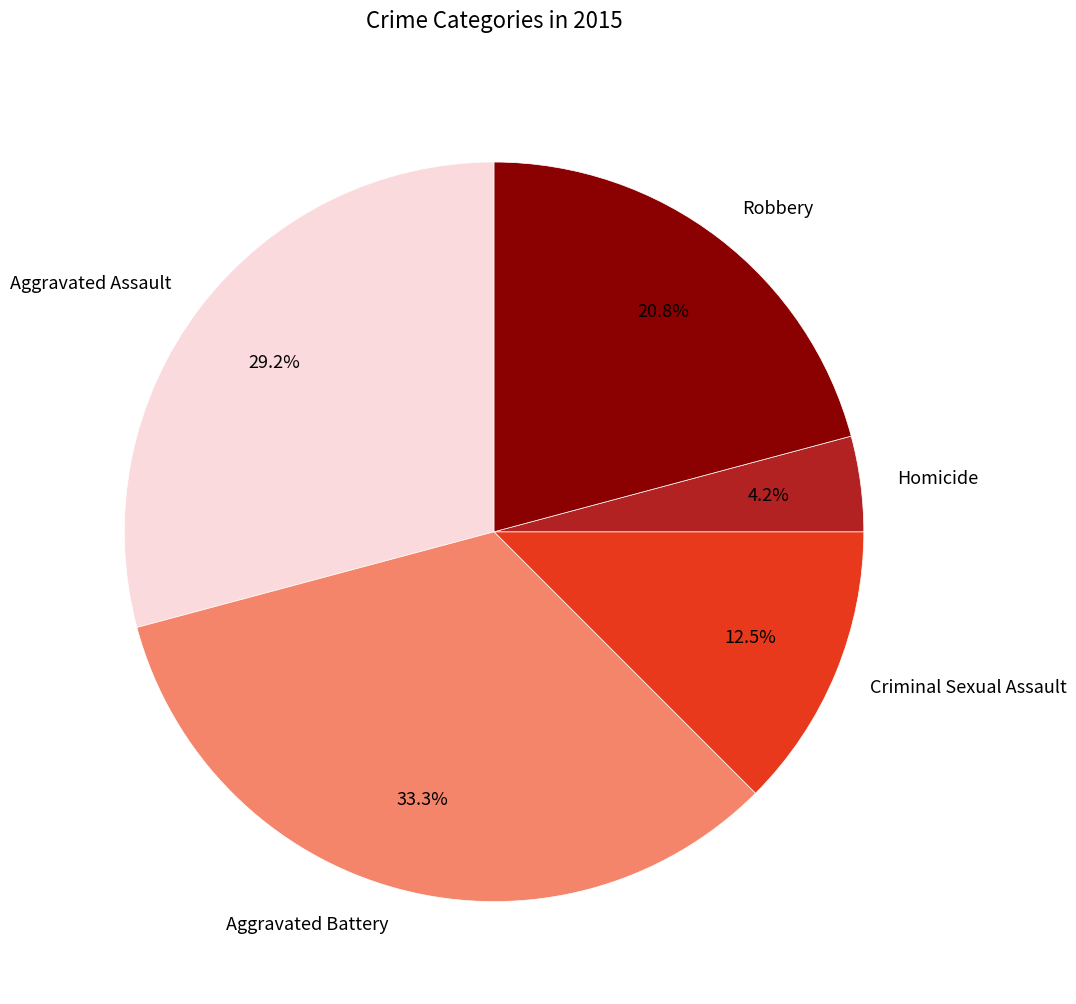

What is the largest slice in the pie chart?

Aggravated Battery